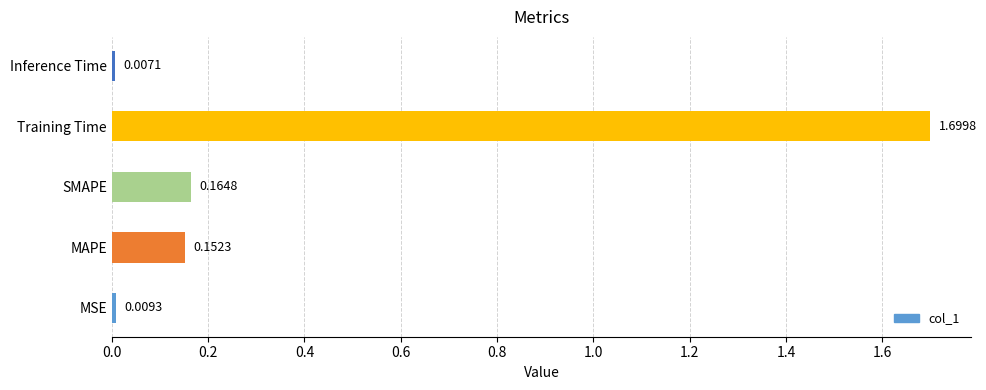

What is the average value?

0.4